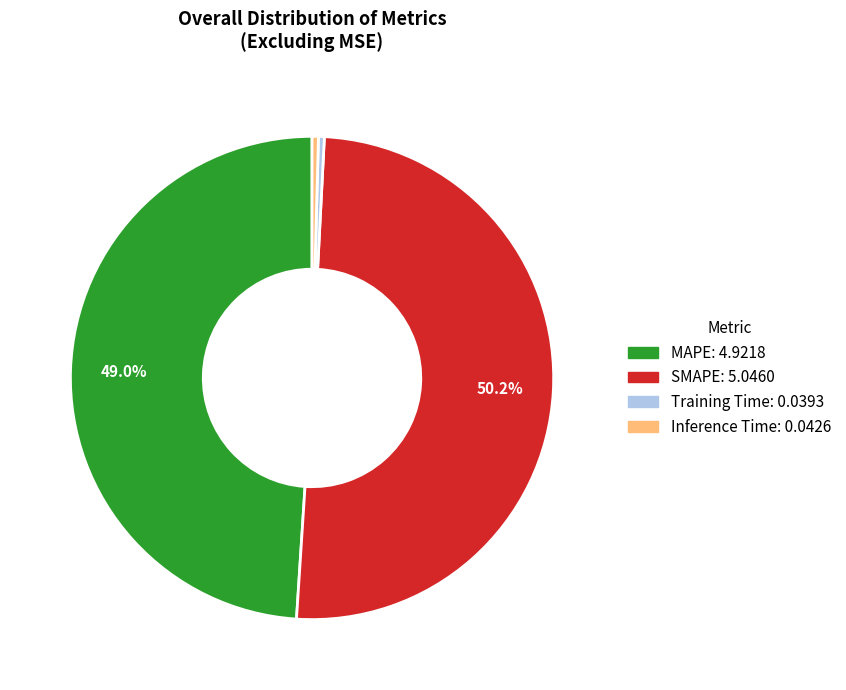

Between MAPE and Training Time, which is larger?

MAPE